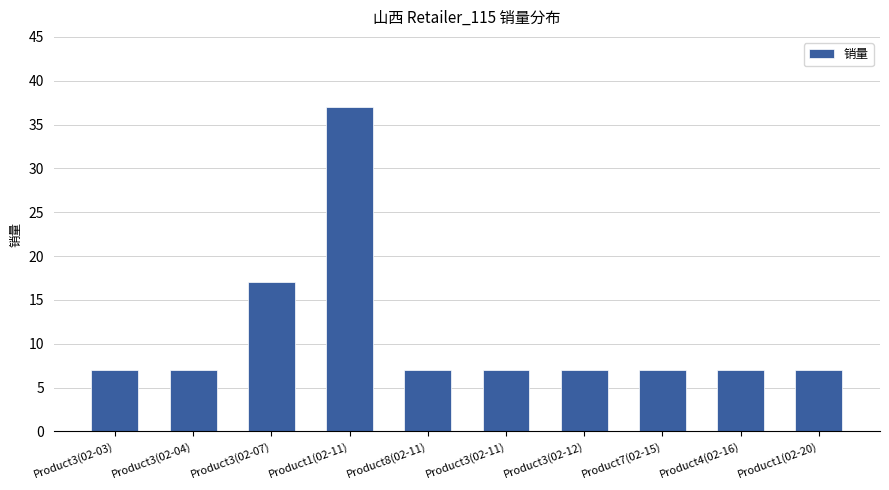

Which category has the highest value across all series?

Product1(02-11)